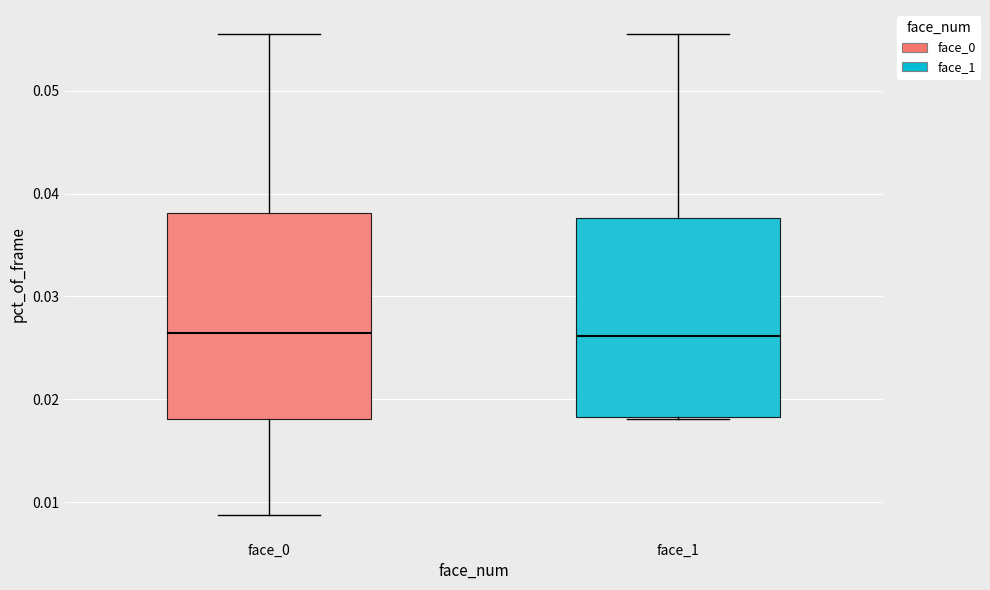

Where does the median line of the box for face_0 sit on the y-axis? The values are not printed on the chart, so give them approximately, as read against the axis.

0.026